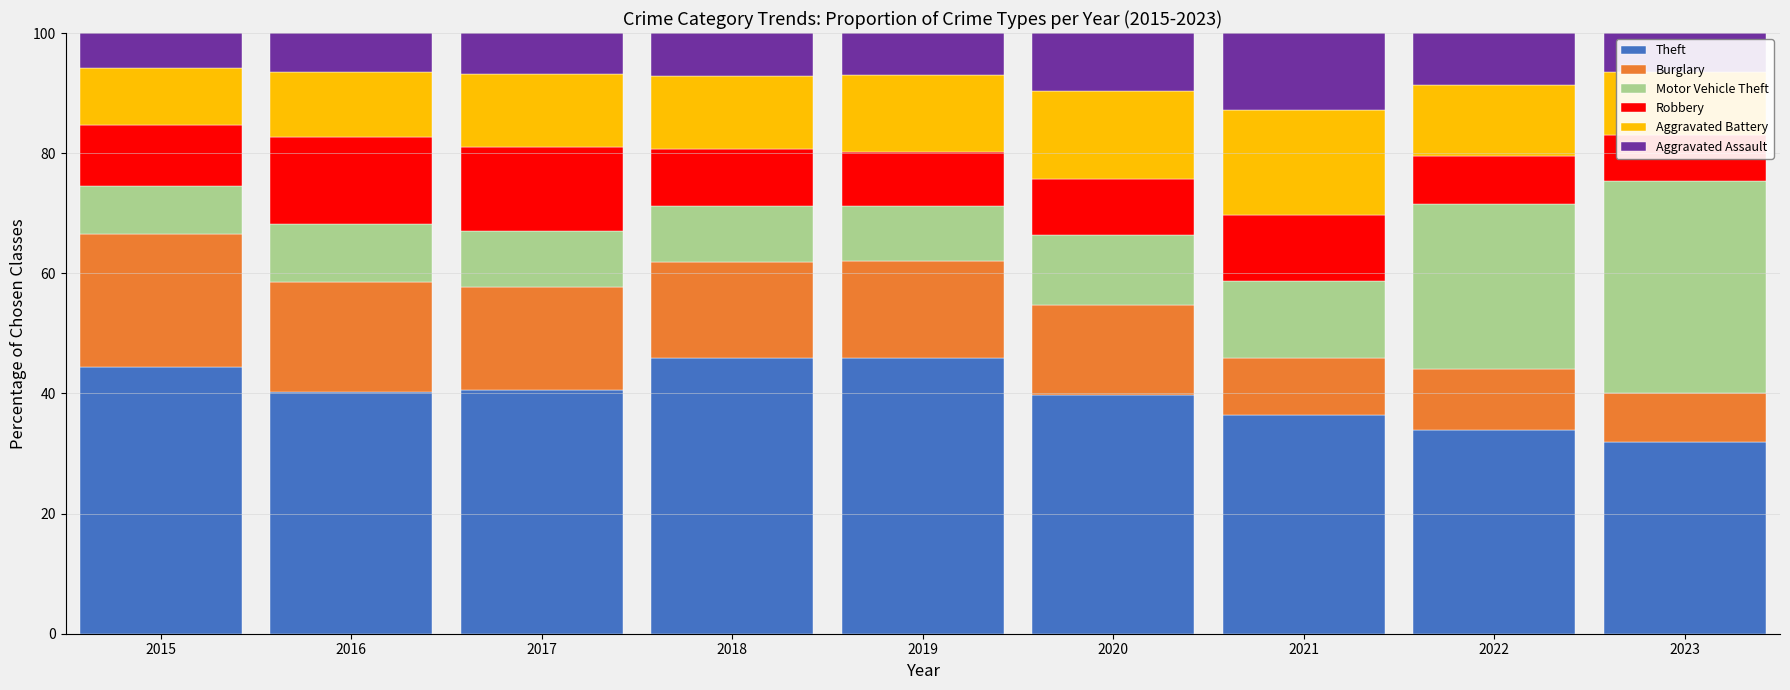

Rank the series by their maximum value, from highest to lowest.

Theft, Motor Vehicle Theft, Burglary, Aggravated Battery, Robbery, Aggravated Assault